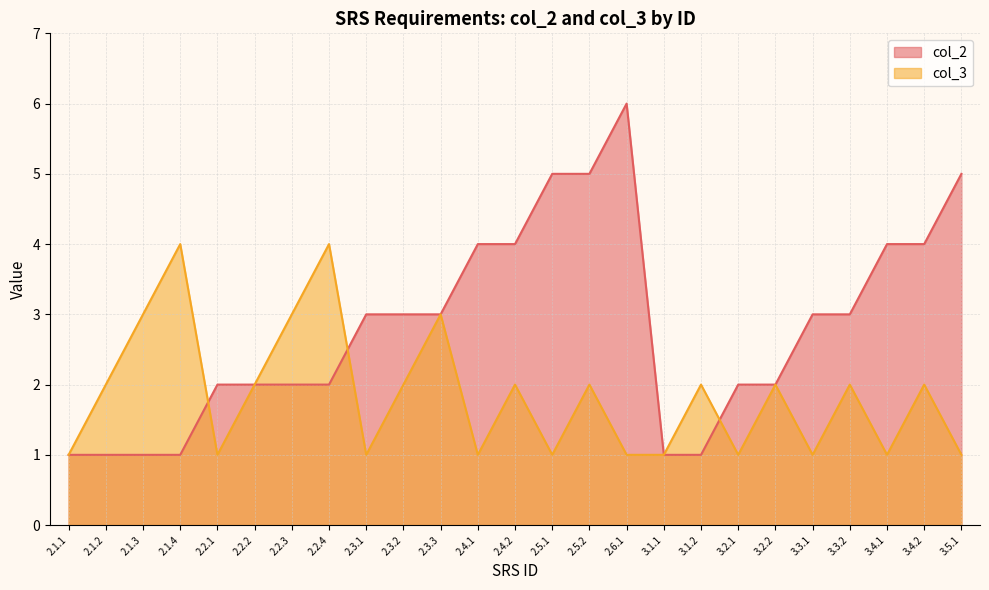

What is the approximate value of col_3 at 3.4.2?

2